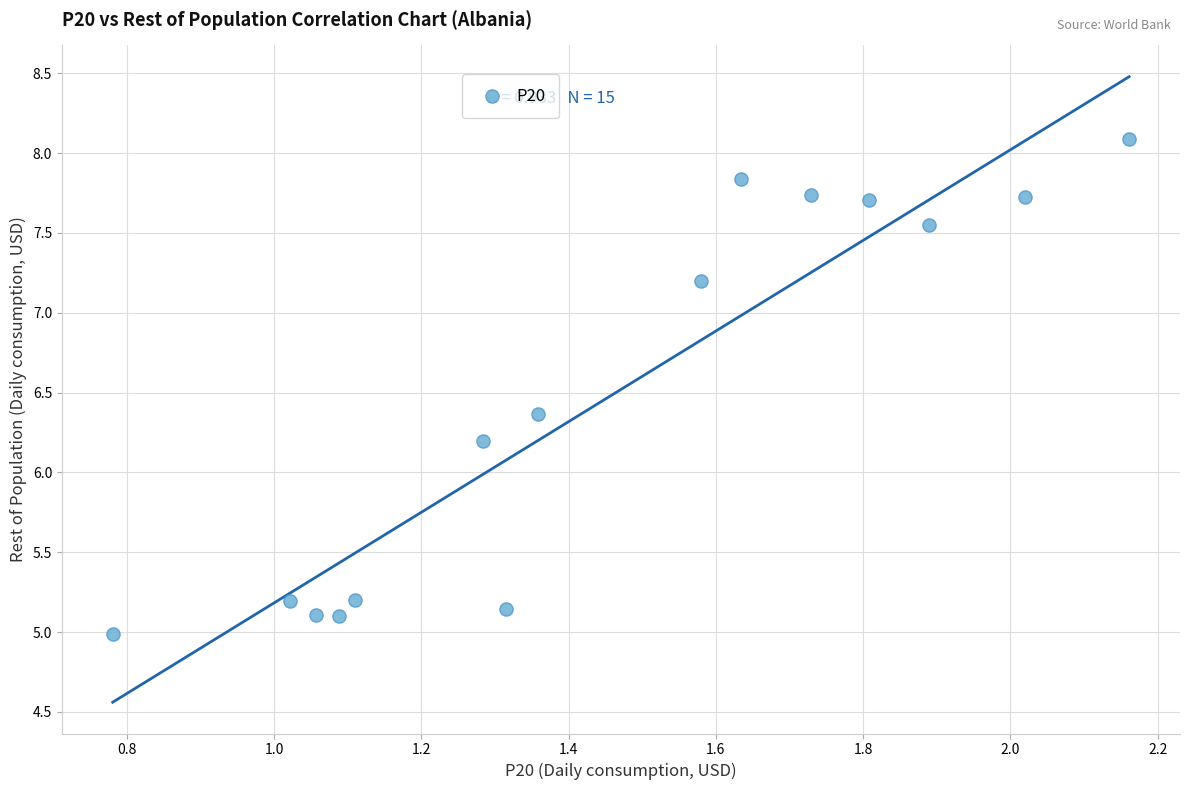

What is the range of Y values (max minus min)?

3.1